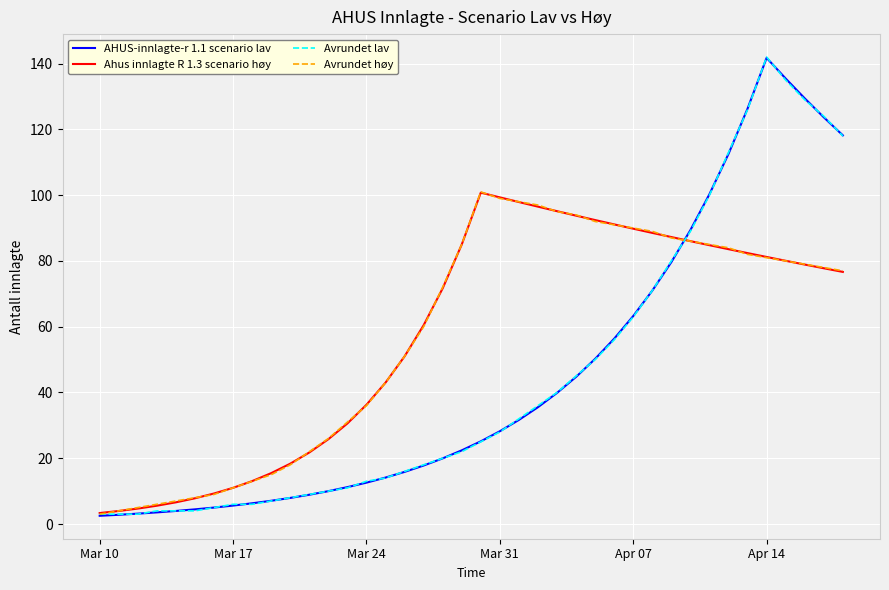

Is this an area chart (filled region under the line)?

No